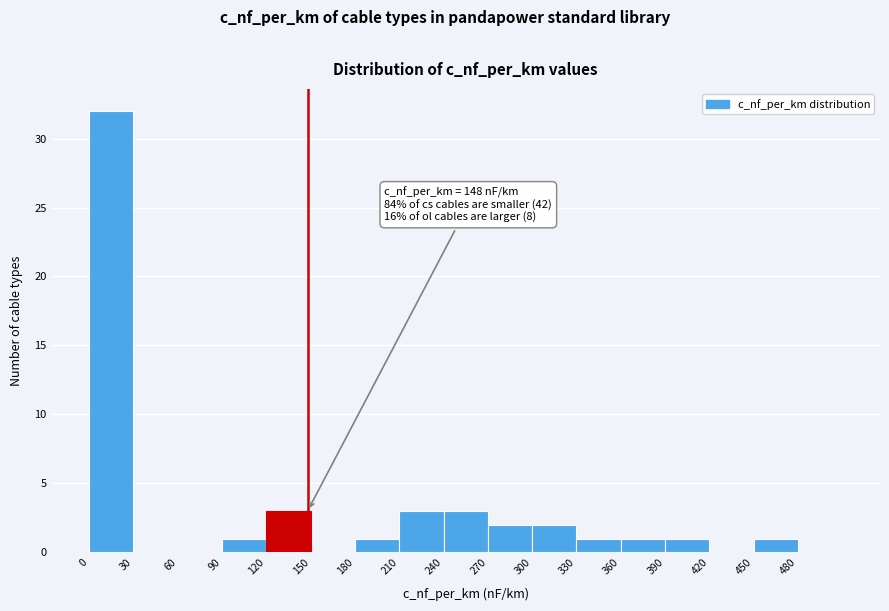

Over which range of the x-axis is the bar tallest?

0 to 30